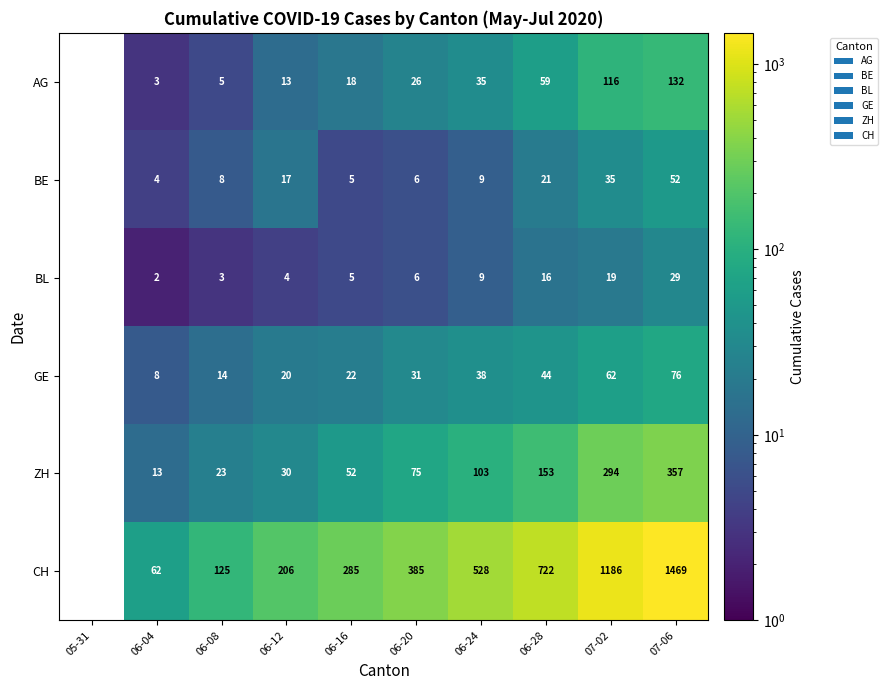

True or false: AG has a value of 23 at 06-12.

False